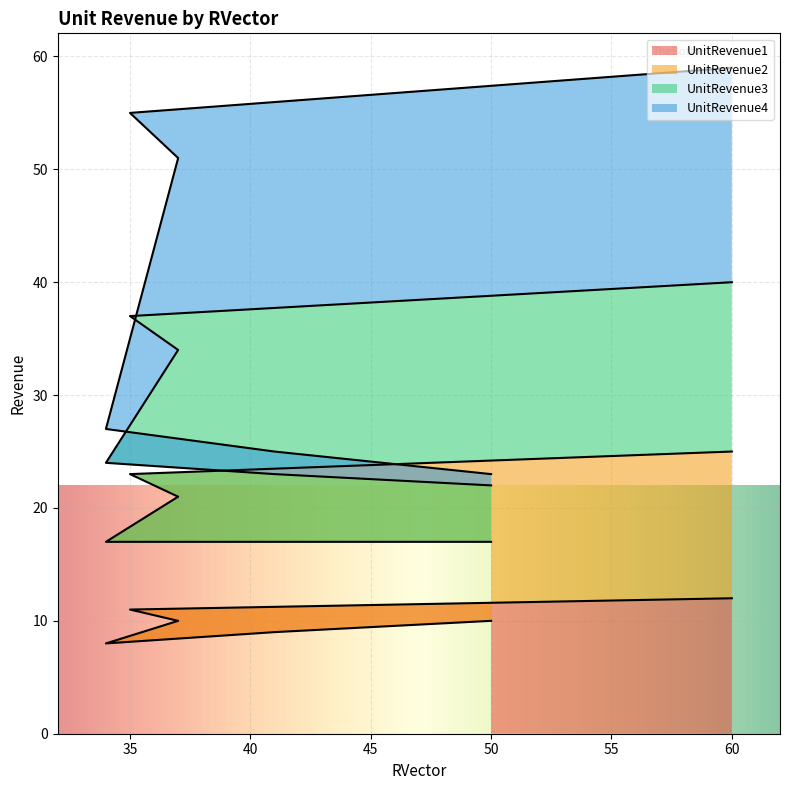

Which category has the lowest value in the UnitRevenue2 series?

50